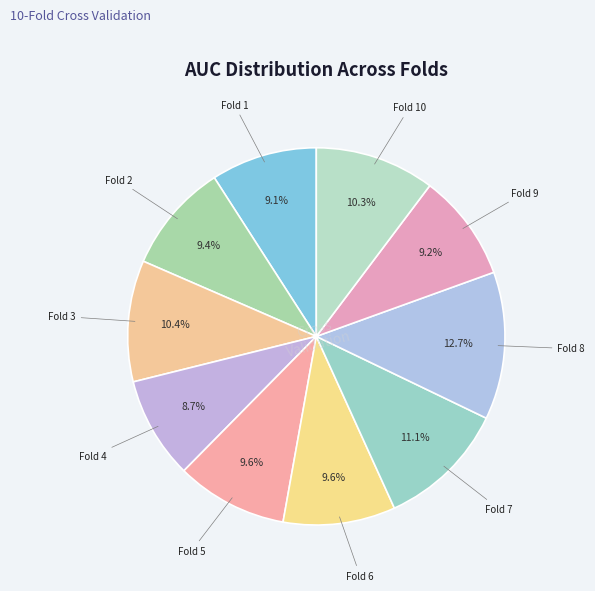

To the nearest percent, what is the average slice percentage?

10%